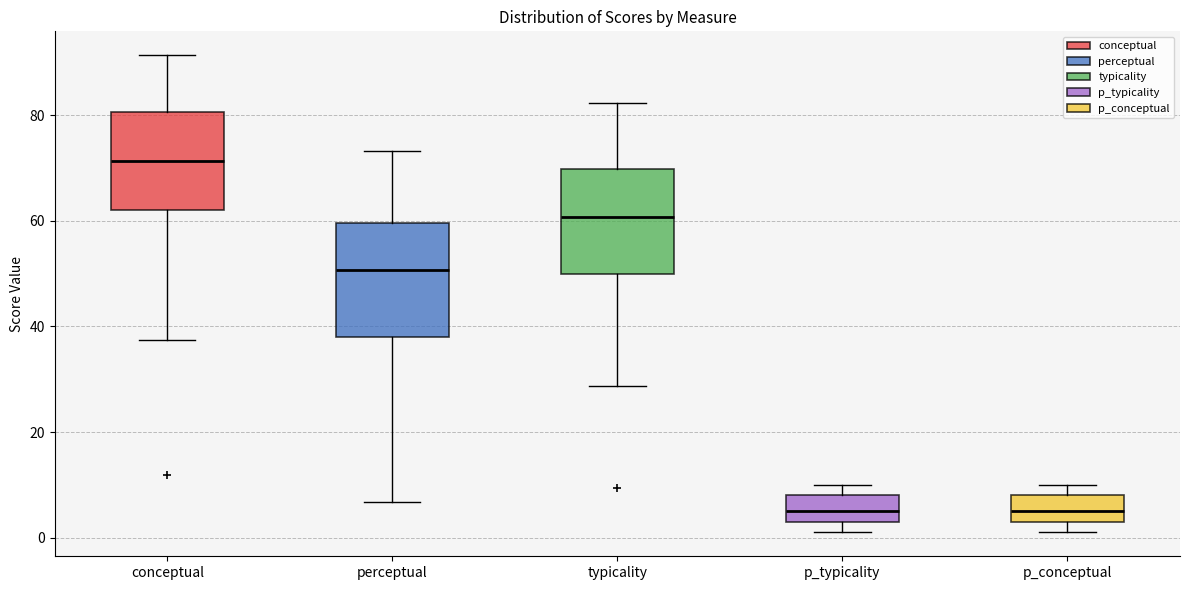

Where does the median line of the box for p_conceptual sit on the y-axis? The values are not printed on the chart, so give them approximately, as read against the axis.

6